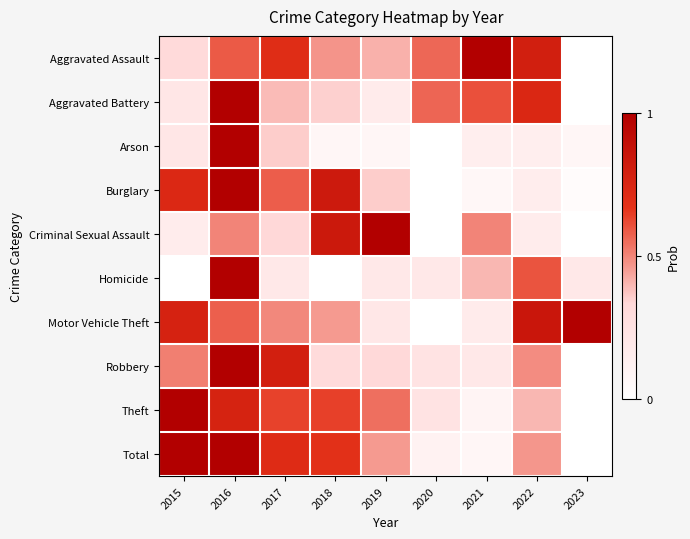

At which category is the sum across all series the highest?

2016